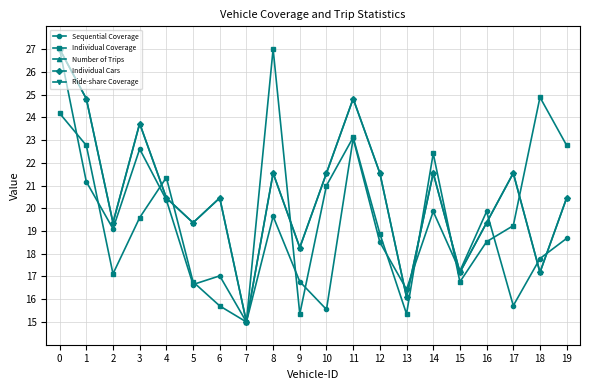

At which label does Individual Coverage reach its peak?

8